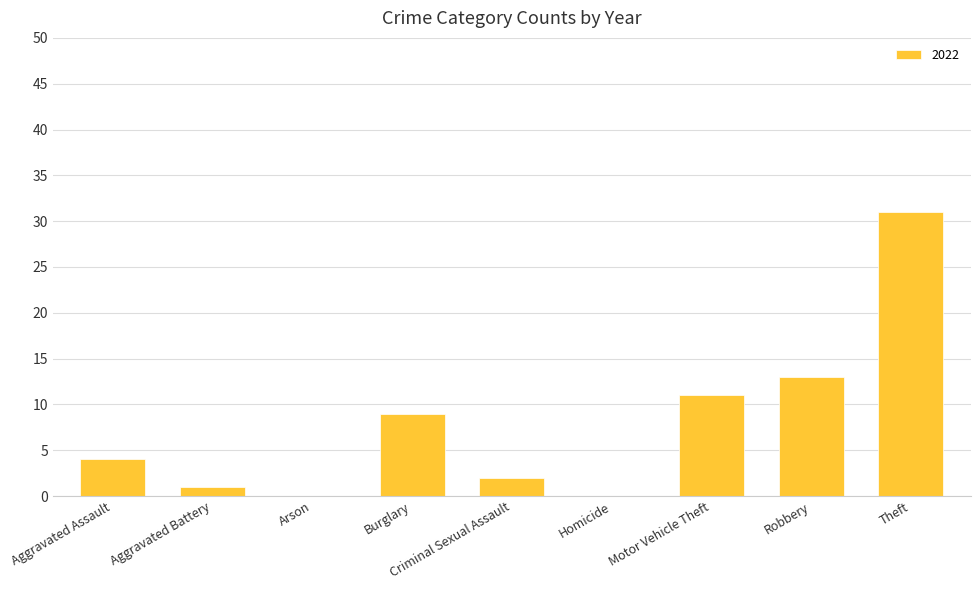

Between Burglary and Criminal Sexual Assault, which is larger?

Burglary